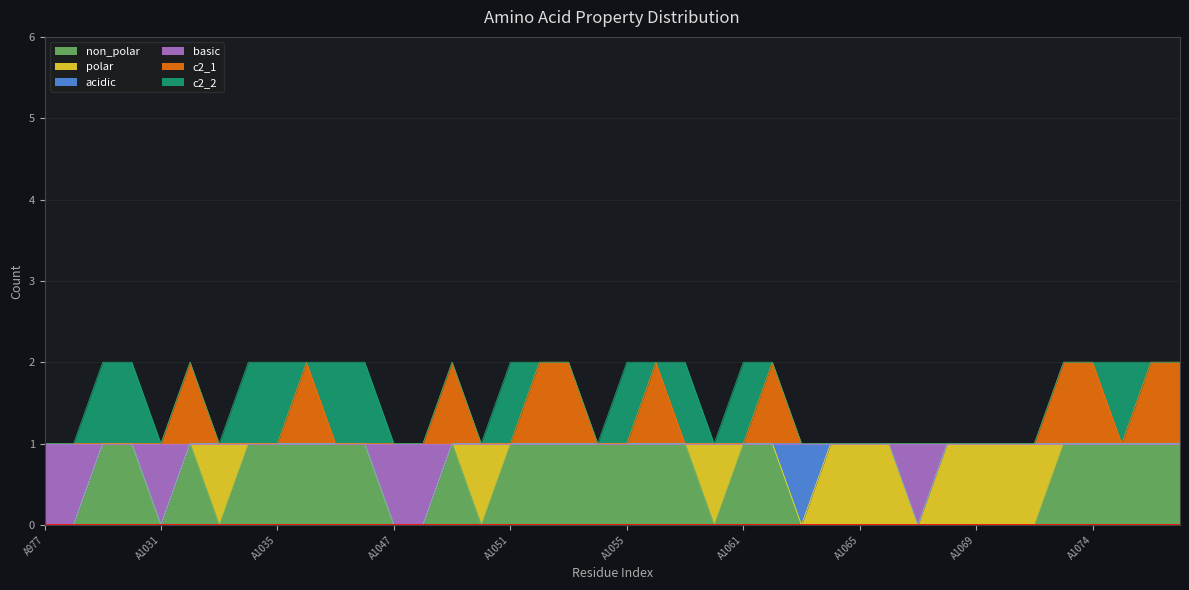

True or false: basic has more than 2 points higher than both neighbors.

False